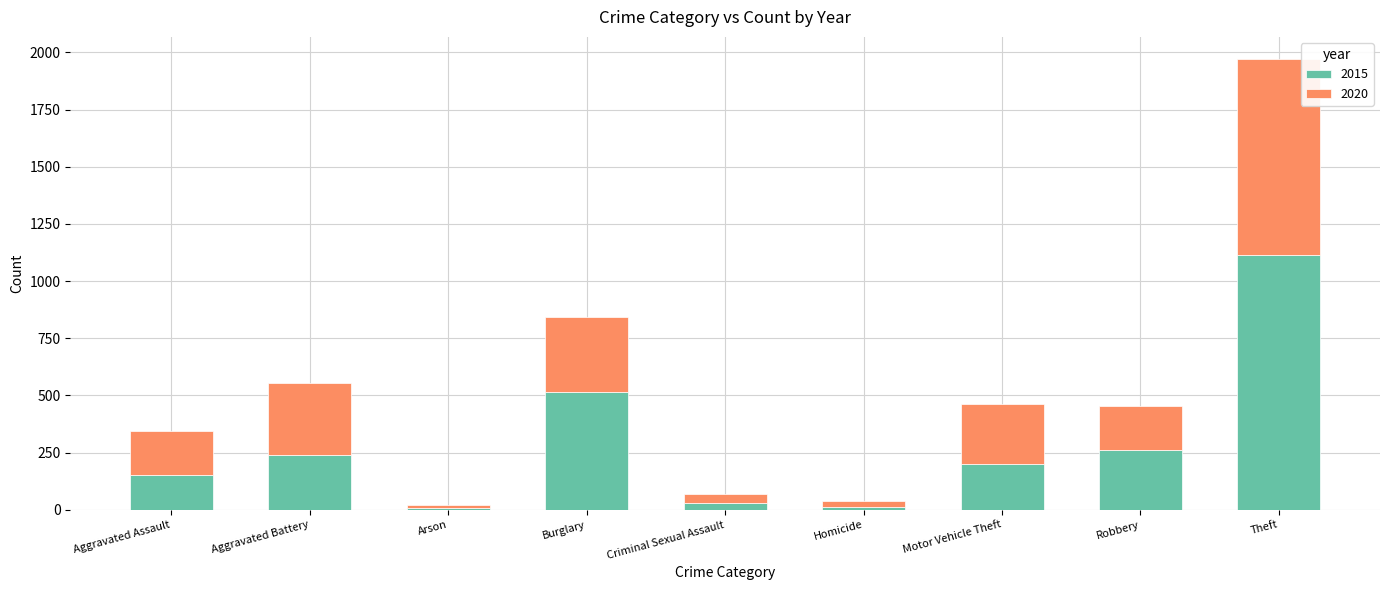

At which category is the sum across all series the highest?

Theft